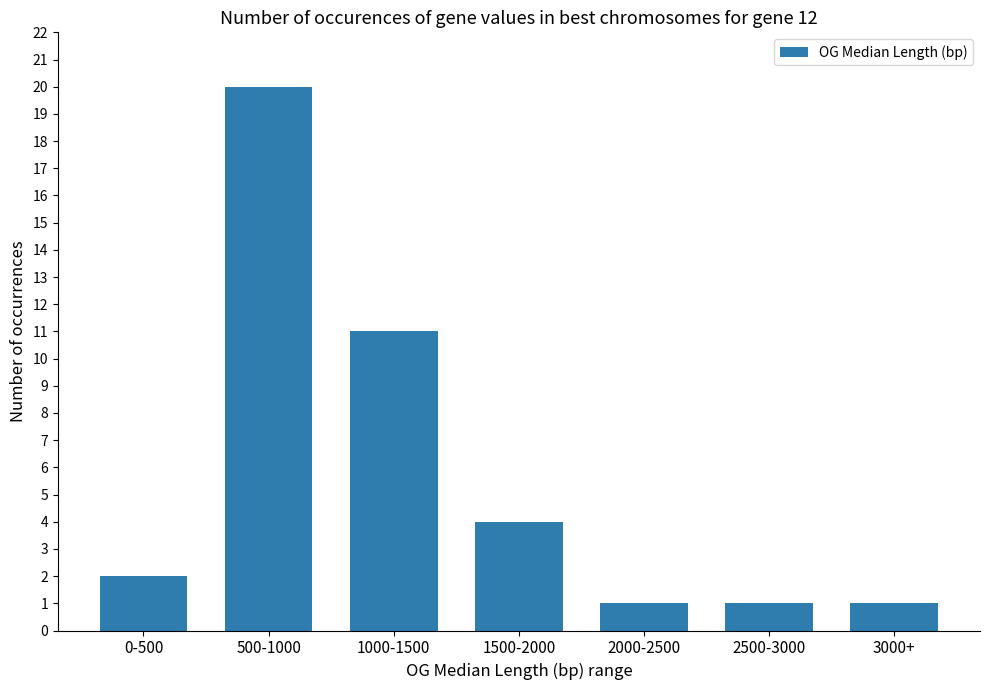

What is the minimum value shown in the chart?

1